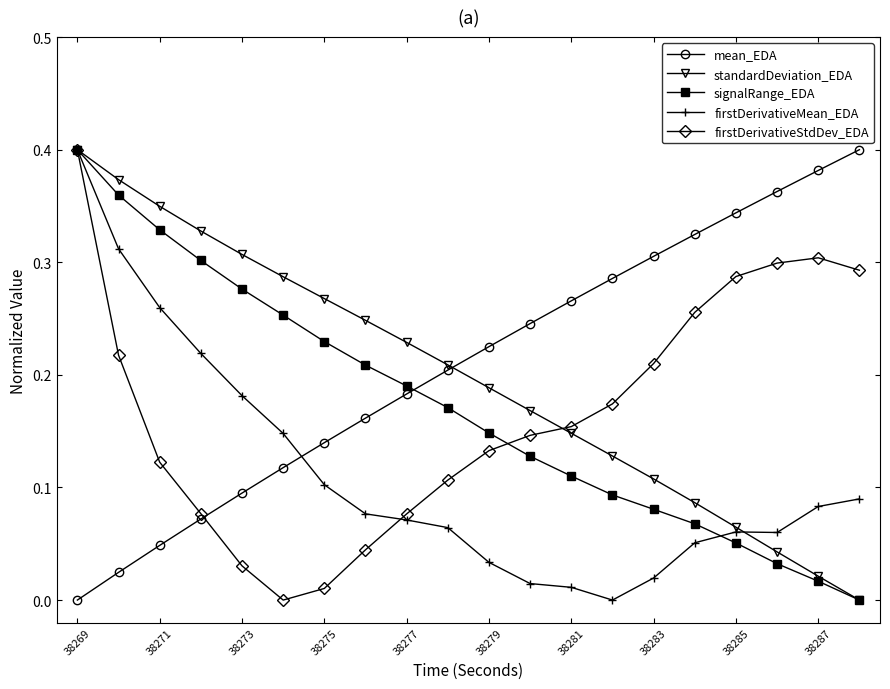

True or false: signalRange_EDA and mean_EDA cross at least once.

True